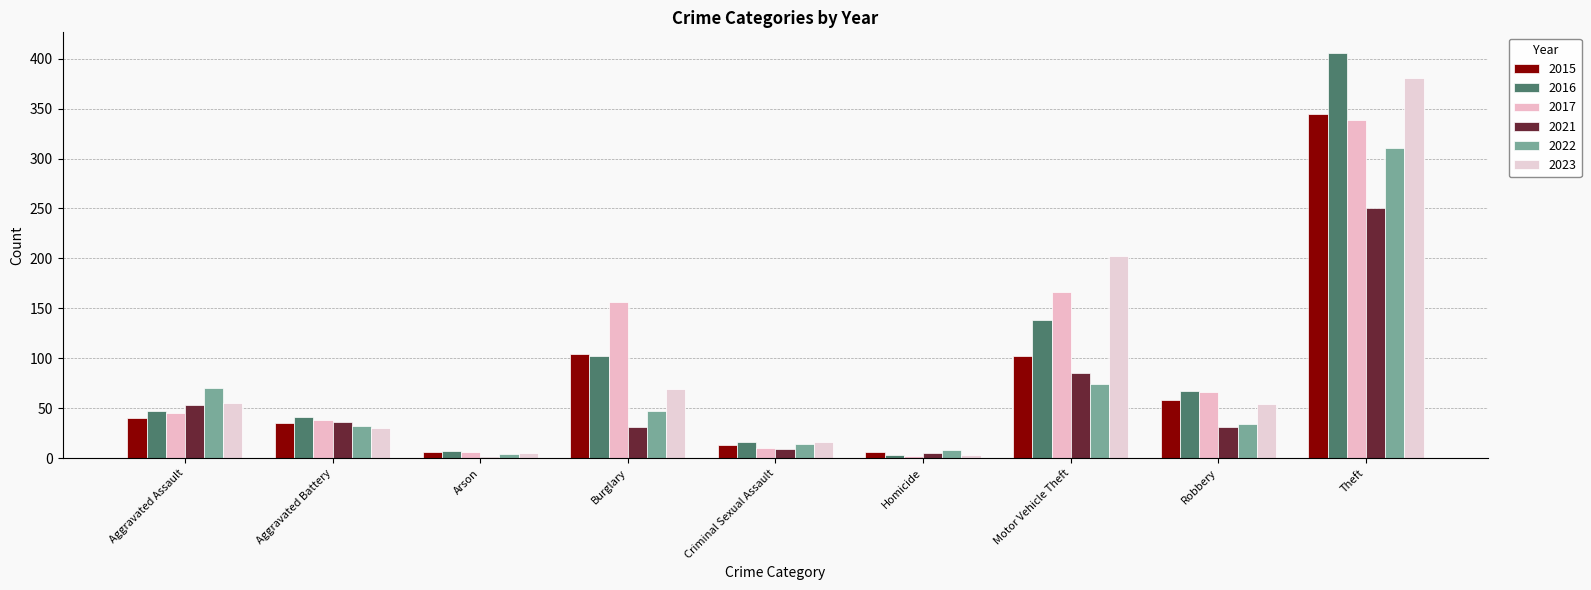

At which label does 2016 reach its peak?

Theft